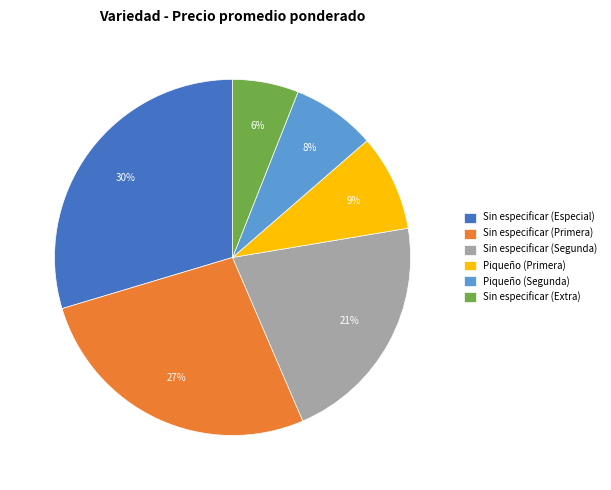

To the nearest percent, what is the difference between the Piqueño (Primera) and Sin especificar (Primera) slice percentages?

18%